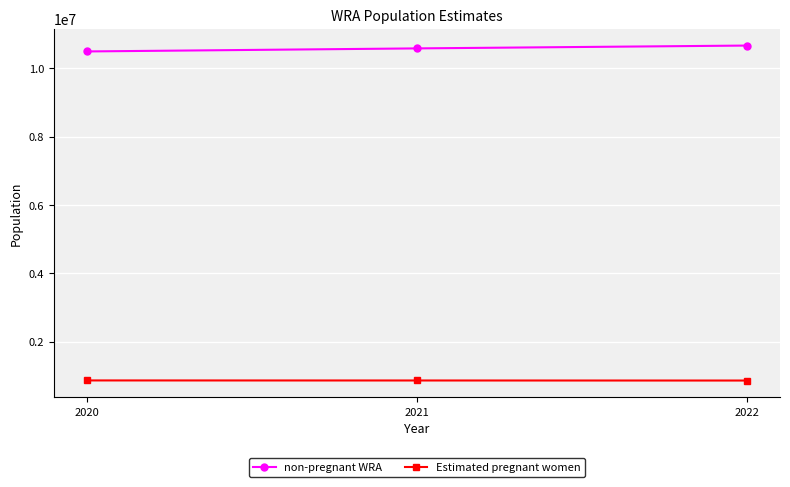

The Estimated pregnant women series shows 865120.3 at 2022. True or false?

True